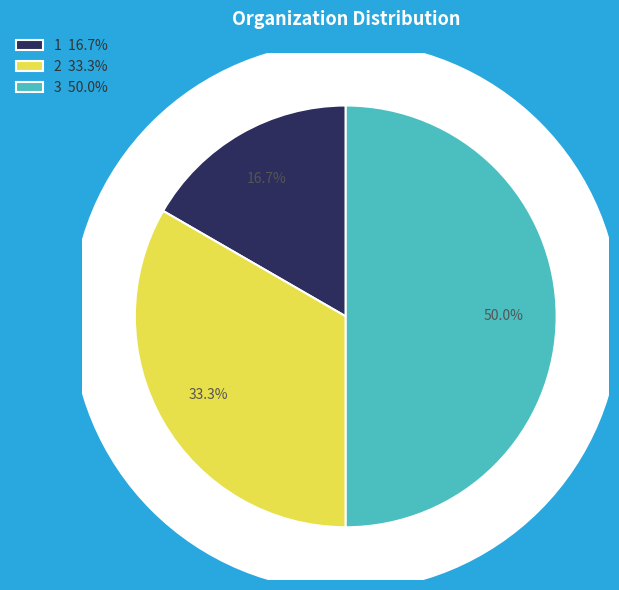

True or false: 2 accounts for 33% of the total.

True